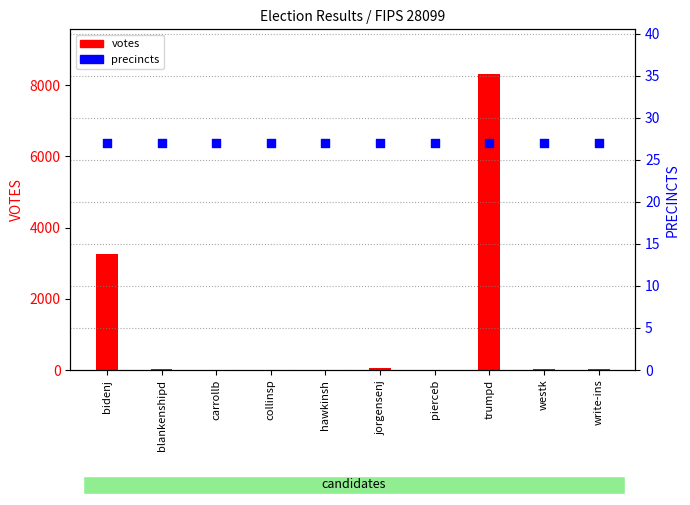

Is the value of votes at hawkinsh greater than the value of precincts at bidenj?

No